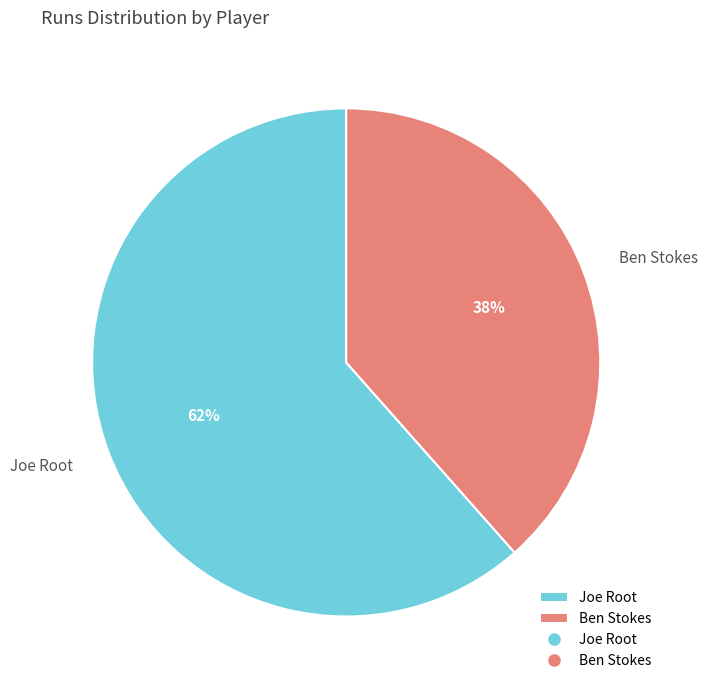

Do Ben Stokes and Joe Root together represent more than half of the pie?

Yes